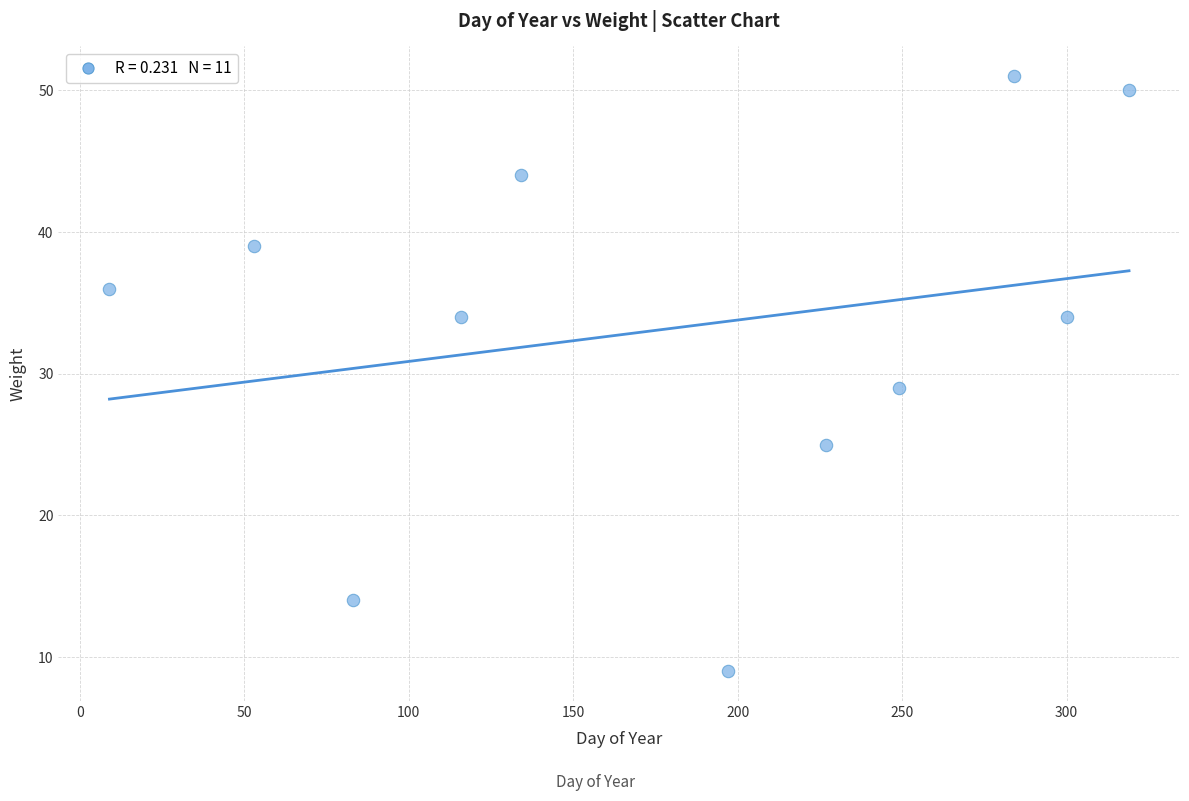

What is the range of X values (max minus min)?

310